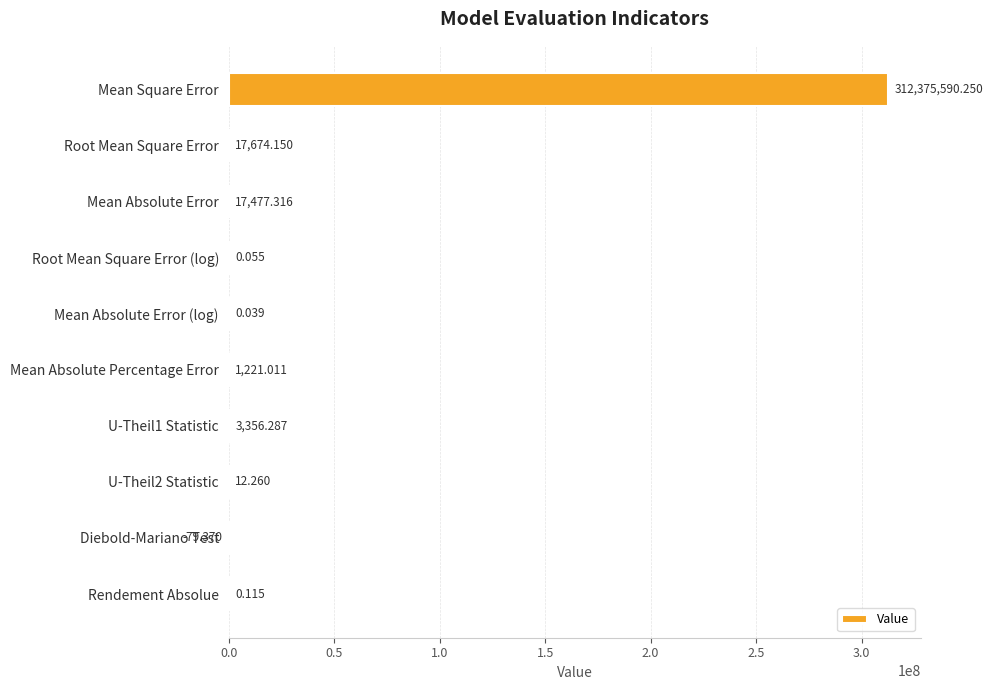

Which category has the highest value across all series?

Mean Square Error